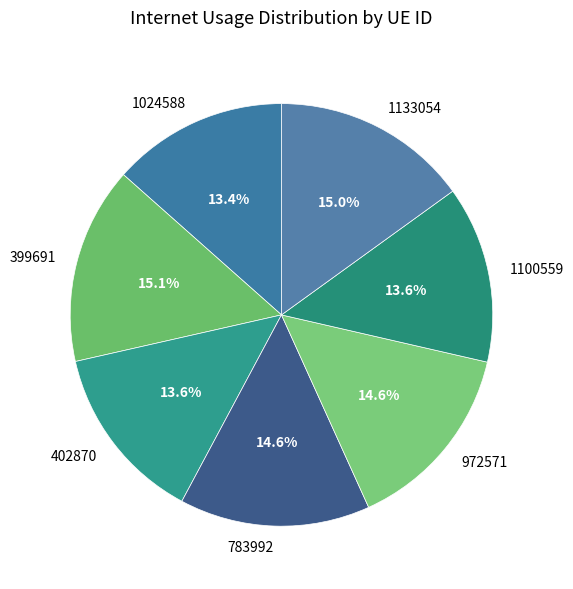

To the nearest percent, what is the difference between the largest and smallest slice percentages?

2%